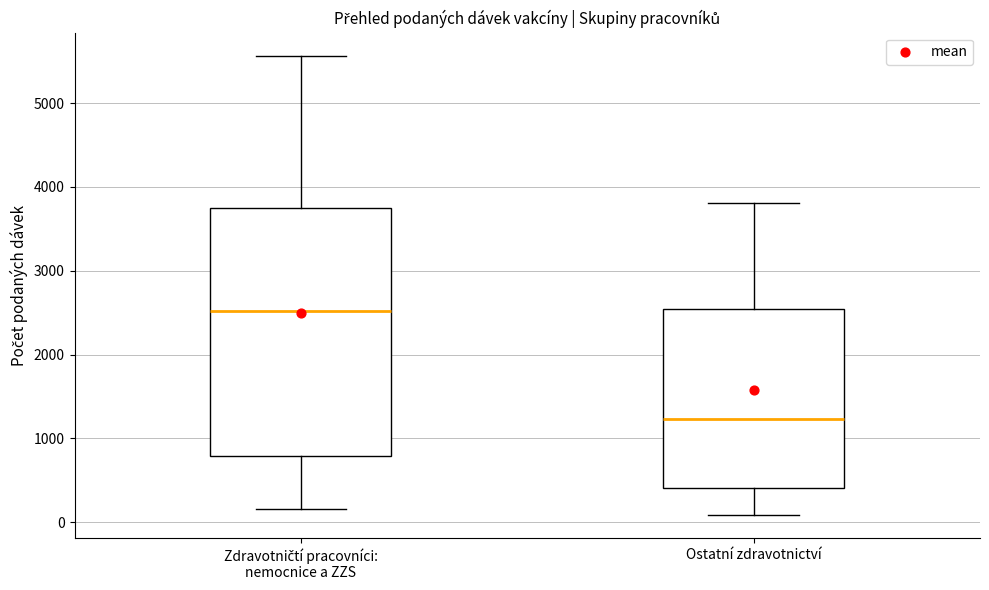

Reading left to right, transcribe this box plot: for each box, give where its median line is, the range the box spans, and where its two whiskers end, as read against the y-axis. The values are not printed on the chart, so give them approximately, as read against the axis.

Zdravotničtí pracovníci: nemocnice a ZZS: median 2500, box 800 to 3700, whiskers 200 to 5600
Ostatní zdravotnictví: median 1200, box 400 to 2500, whiskers 100 to 3800